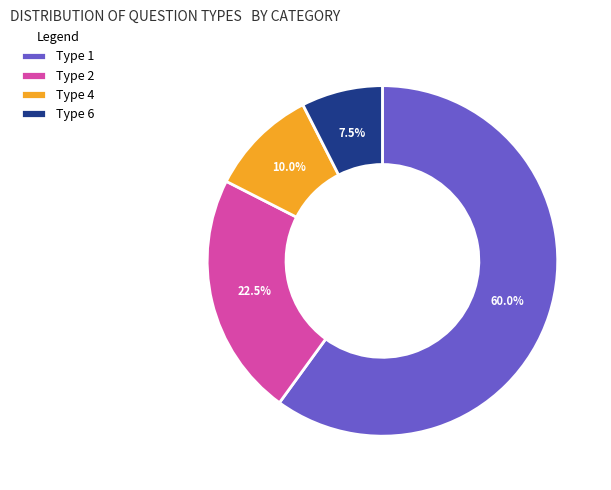

Rank the categories by value from lowest to highest.

Type 6, Type 4, Type 2, Type 1